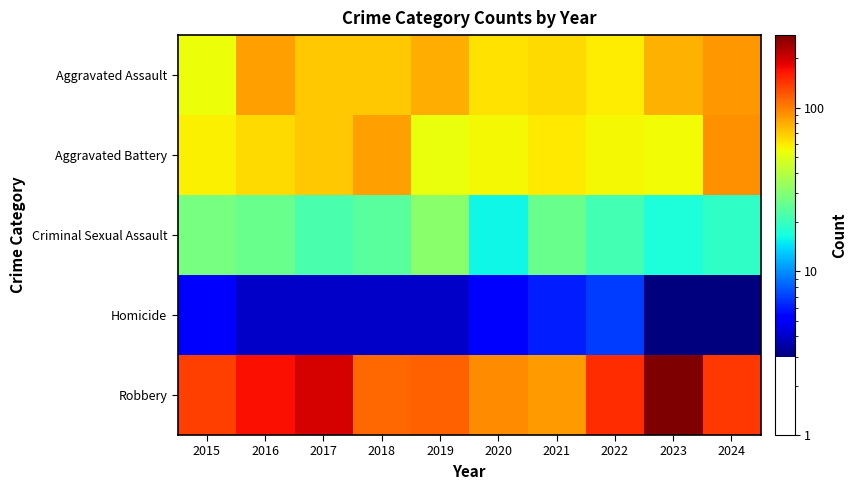

What is the total value across all series at 2017?

364